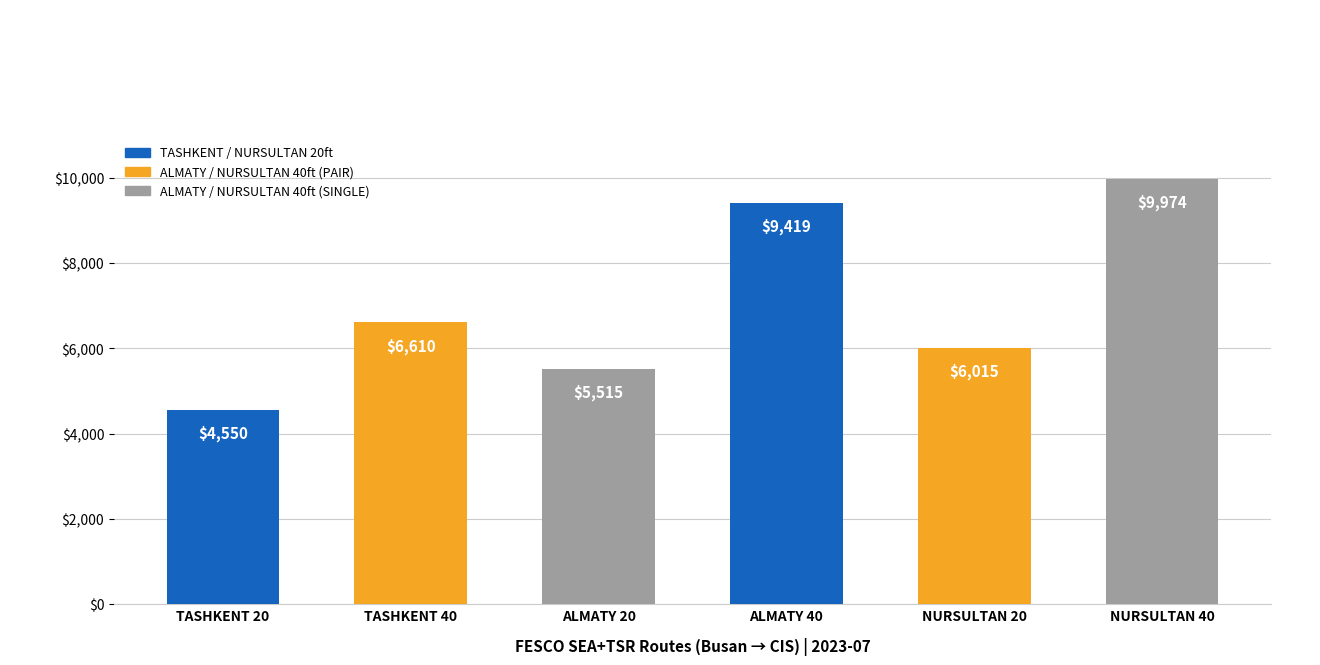

What is the maximum value shown in the chart?

9974